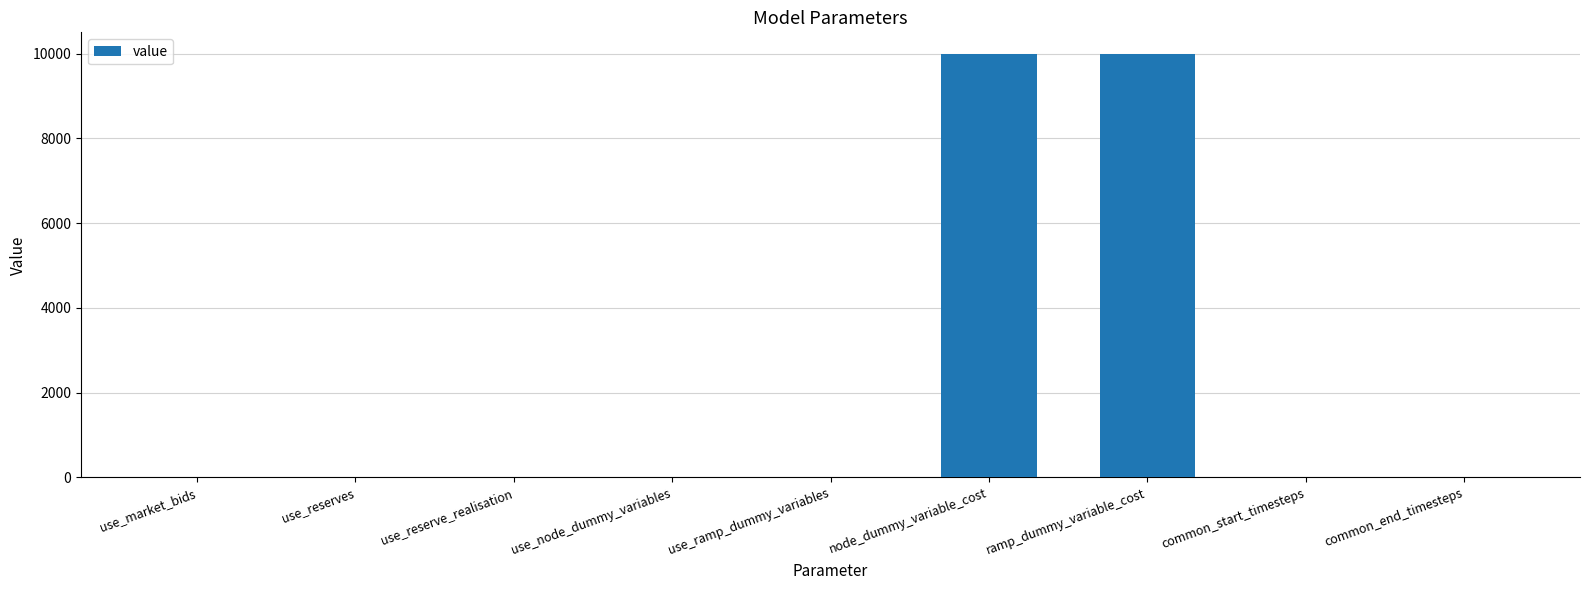

True or false: the data shows 10000 at node_dummy_variable_cost.

True